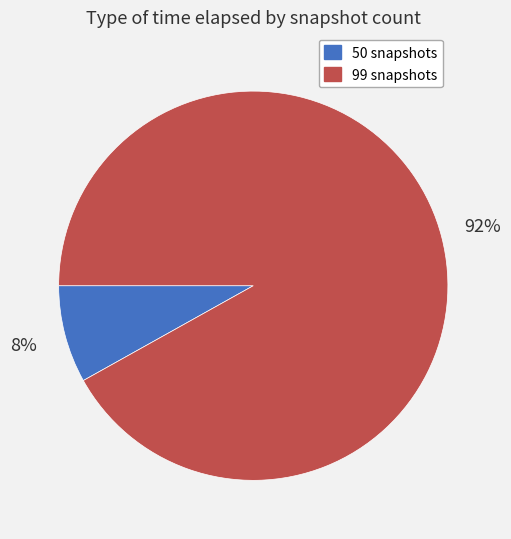

The 50 snapshots slice represents 15% of the pie. True or false?

False